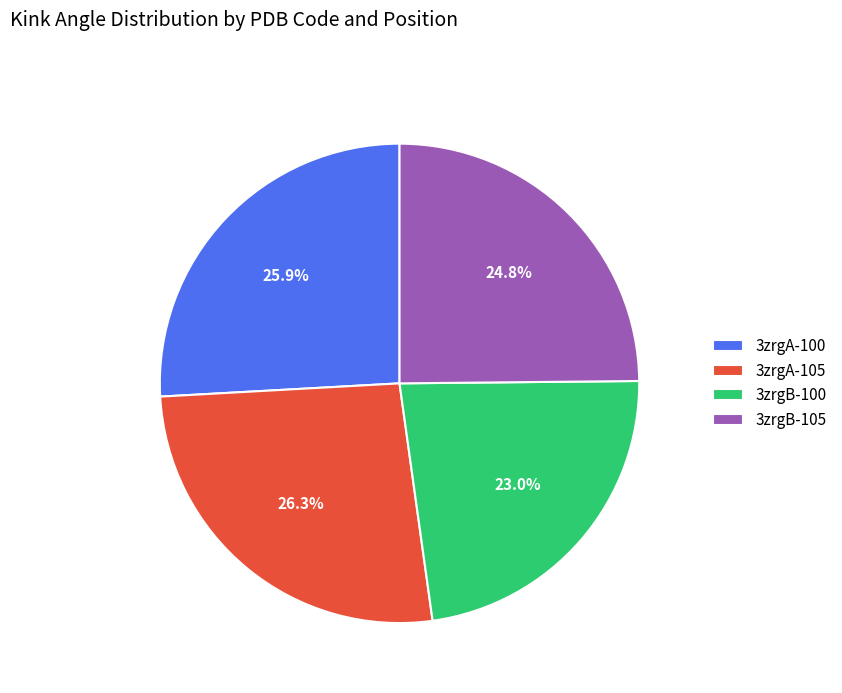

True or false: 3zrgB-100 accounts for 34% of the total.

False